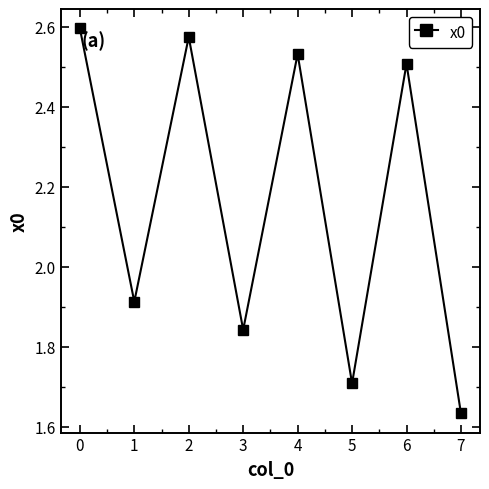

Rank the categories by value from highest to lowest.

0, 2, 4, 6, 1, 3, 5, 7